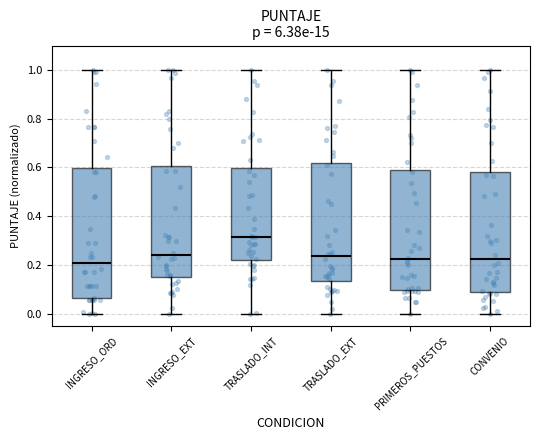

Where does the lower whisker of the box for PRIMEROS_PUESTOS end on the y-axis? The values are not printed on the chart, so give them approximately, as read against the axis.

0.00